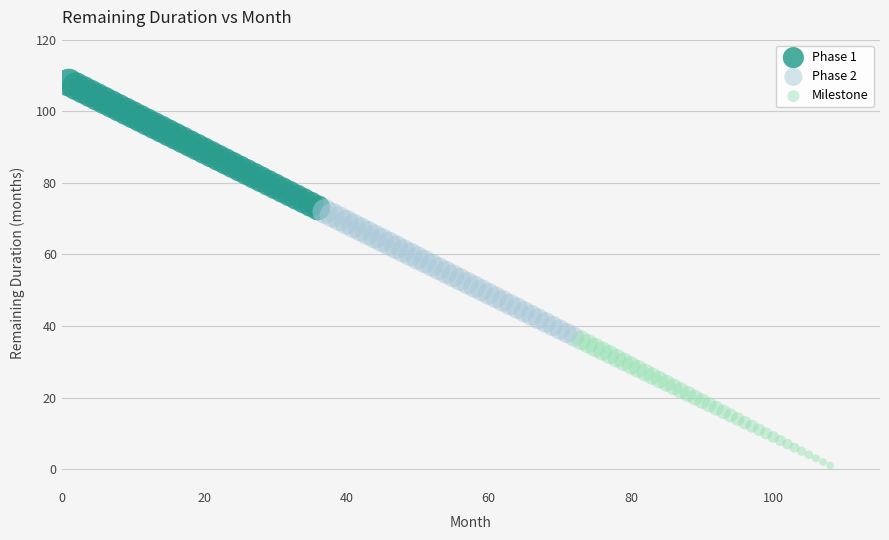

Which series reaches the maximum Y coordinate?

Phase 1